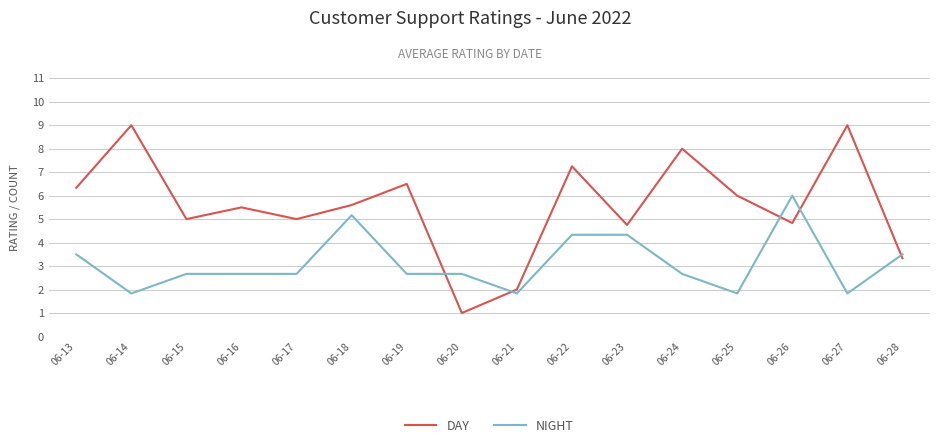

Between 06-19 and 06-25, which series saw the biggest shift?

NIGHT